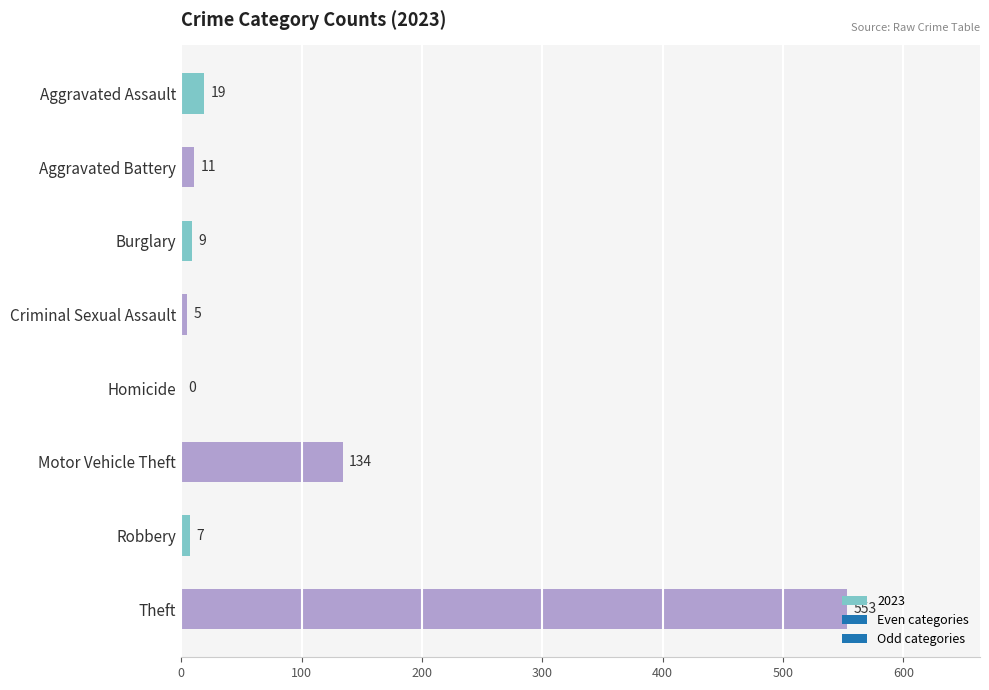

Is it true that the value at Burglary is 9?

True